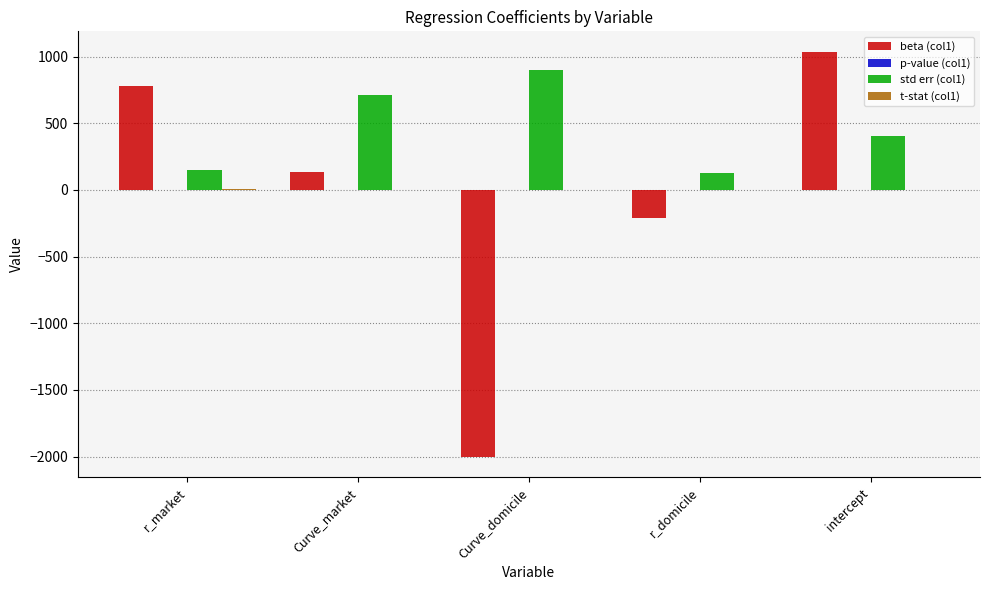

Which series has the widest spread of values?

beta (col1)